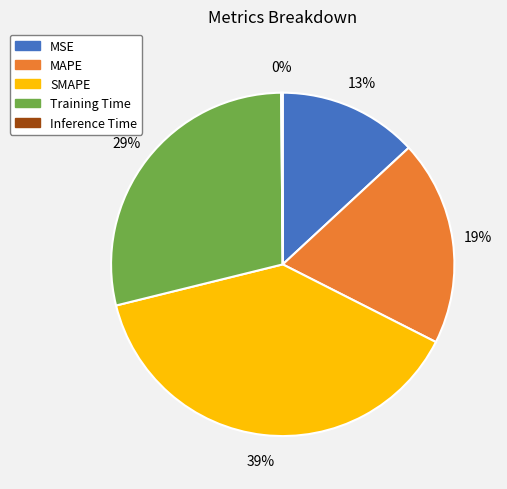

To the nearest percent, what portion does Training Time represent?

29%